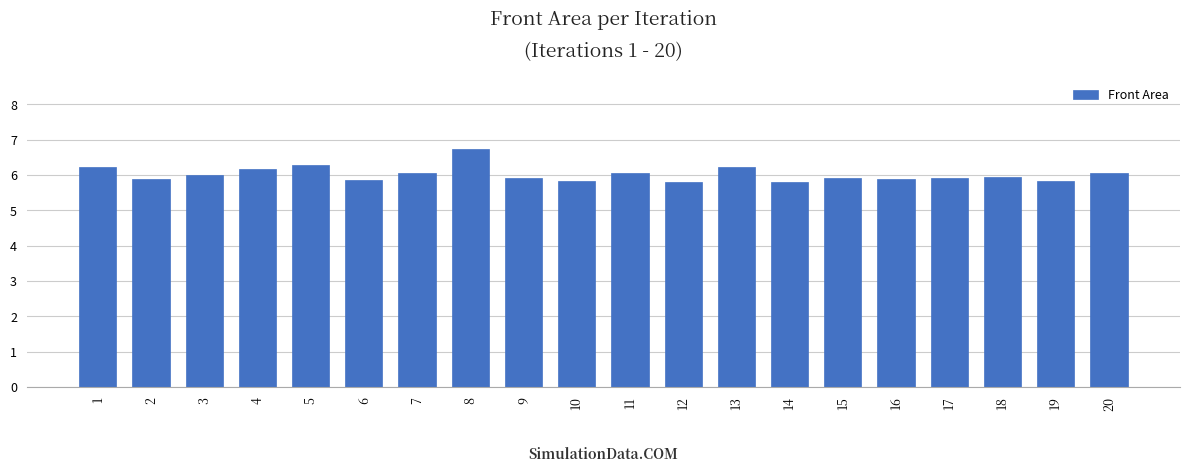

At which category does the chart reach its peak across all series?

8